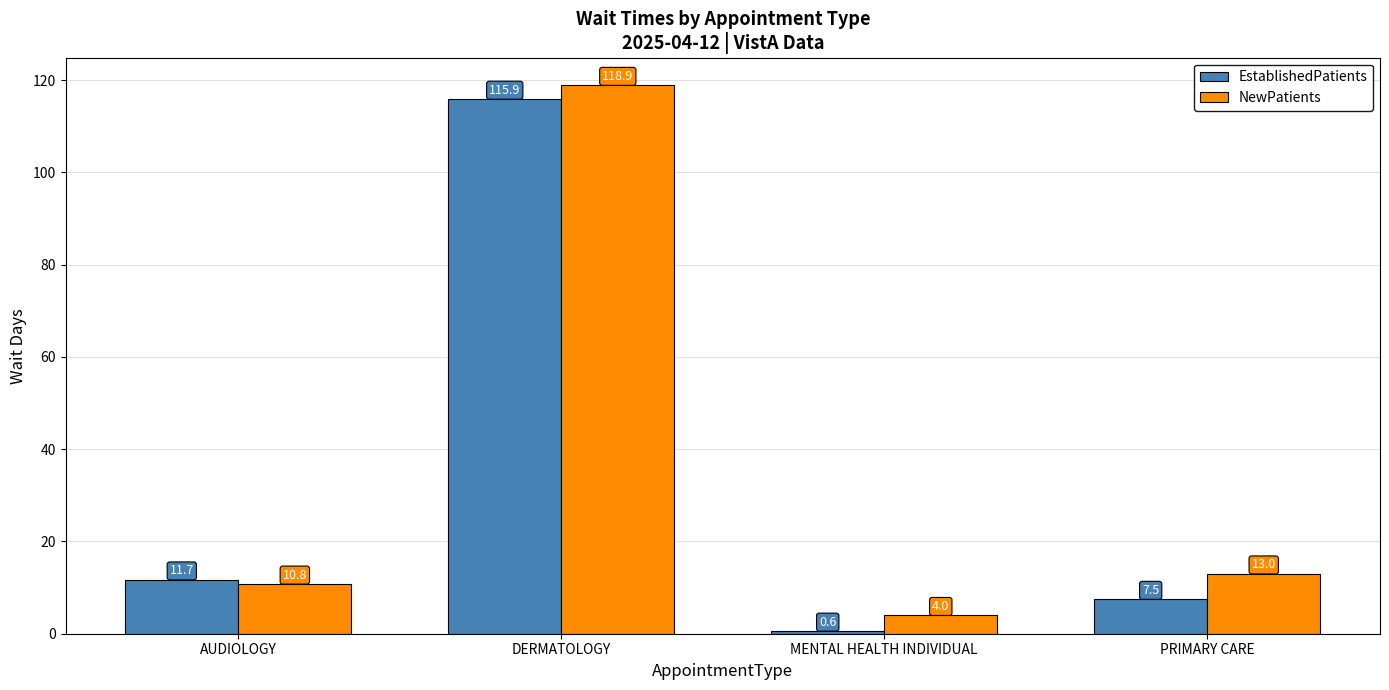

Reading left to right, extract all data points from this chart.

EstablishedPatients: AUDIOLOGY=11.7	DERMATOLOGY=115.9	MENTAL HEALTH INDIVIDUAL=0.6	PRIMARY CARE=7.5
NewPatients: AUDIOLOGY=10.8	DERMATOLOGY=118.9	MENTAL HEALTH INDIVIDUAL=4.0	PRIMARY CARE=13.0